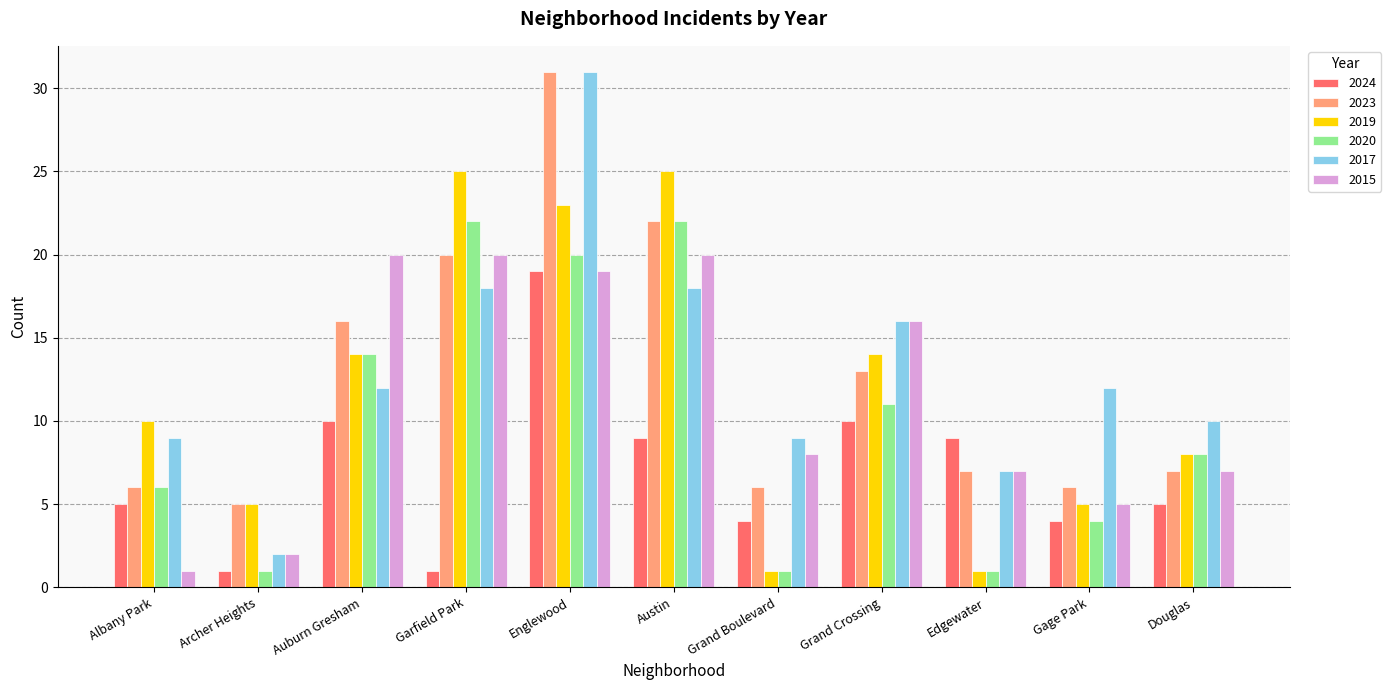

Reading left to right, extract all data points from this chart.

2024: 5	1	10	1	19	9	4	10	9	4	5
2023: 6	5	16	20	31	22	6	13	7	6	7
2019: 10	5	14	25	23	25	1	14	1	5	8
2020: 6	1	14	22	20	22	1	11	1	4	8
2017: 9	2	12	18	31	18	9	16	7	12	10
2015: 1	2	20	20	19	20	8	16	7	5	7